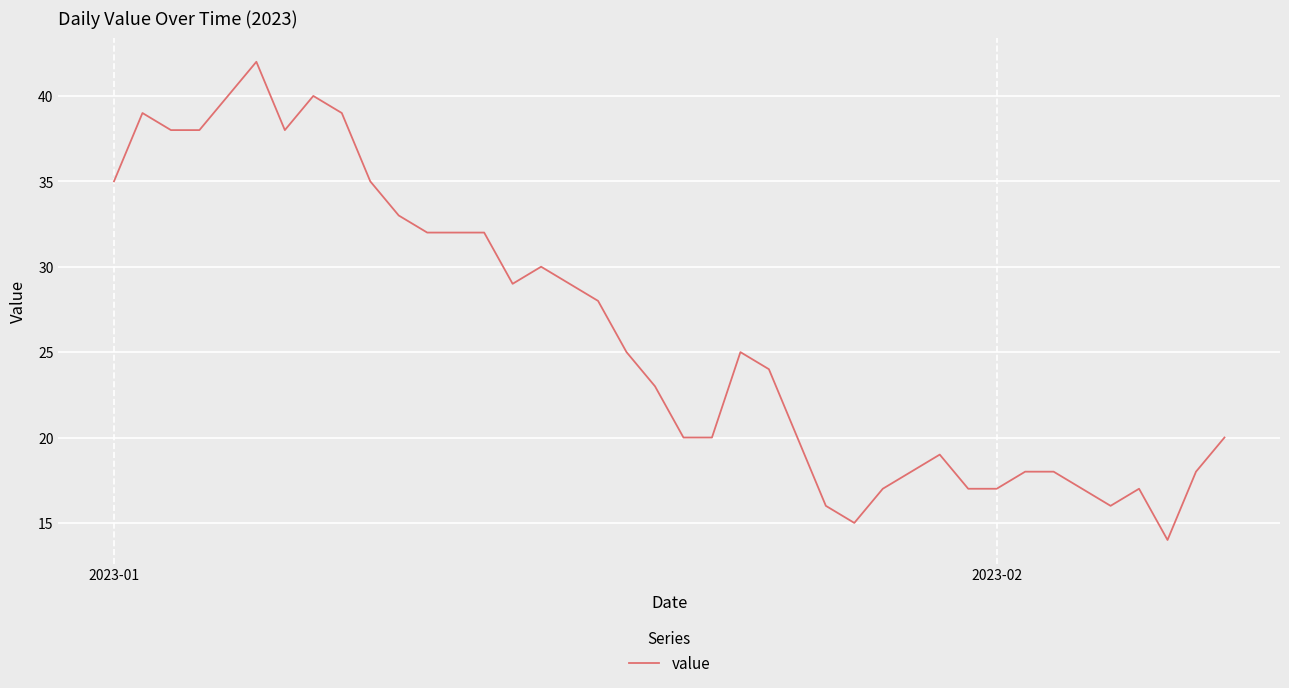

What is the smallest value displayed?

14